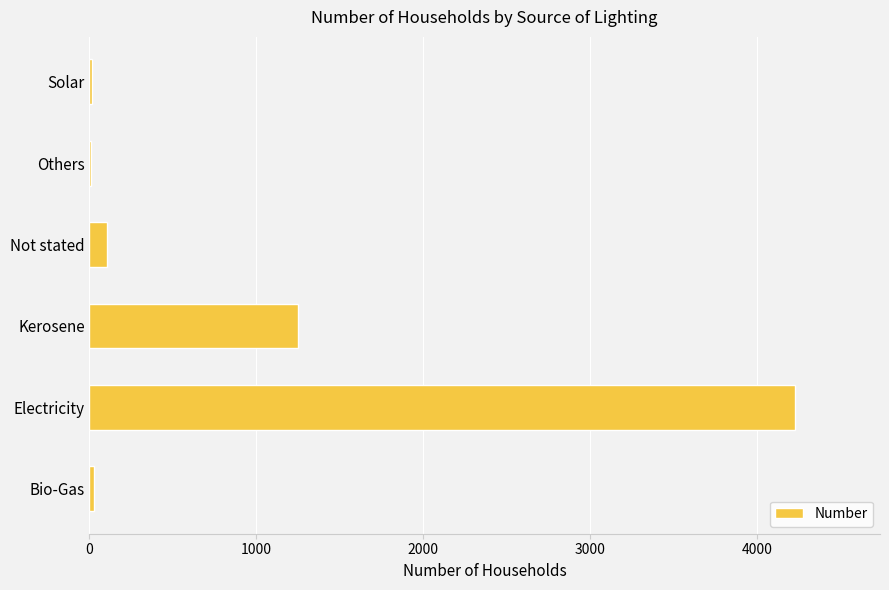

True or false: the data shows 1249 at Kerosene.

True